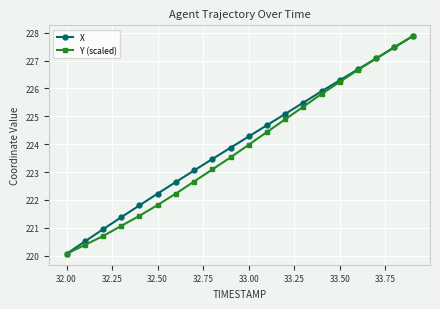

What is the value of the X point at the 14th from the left?

225.5